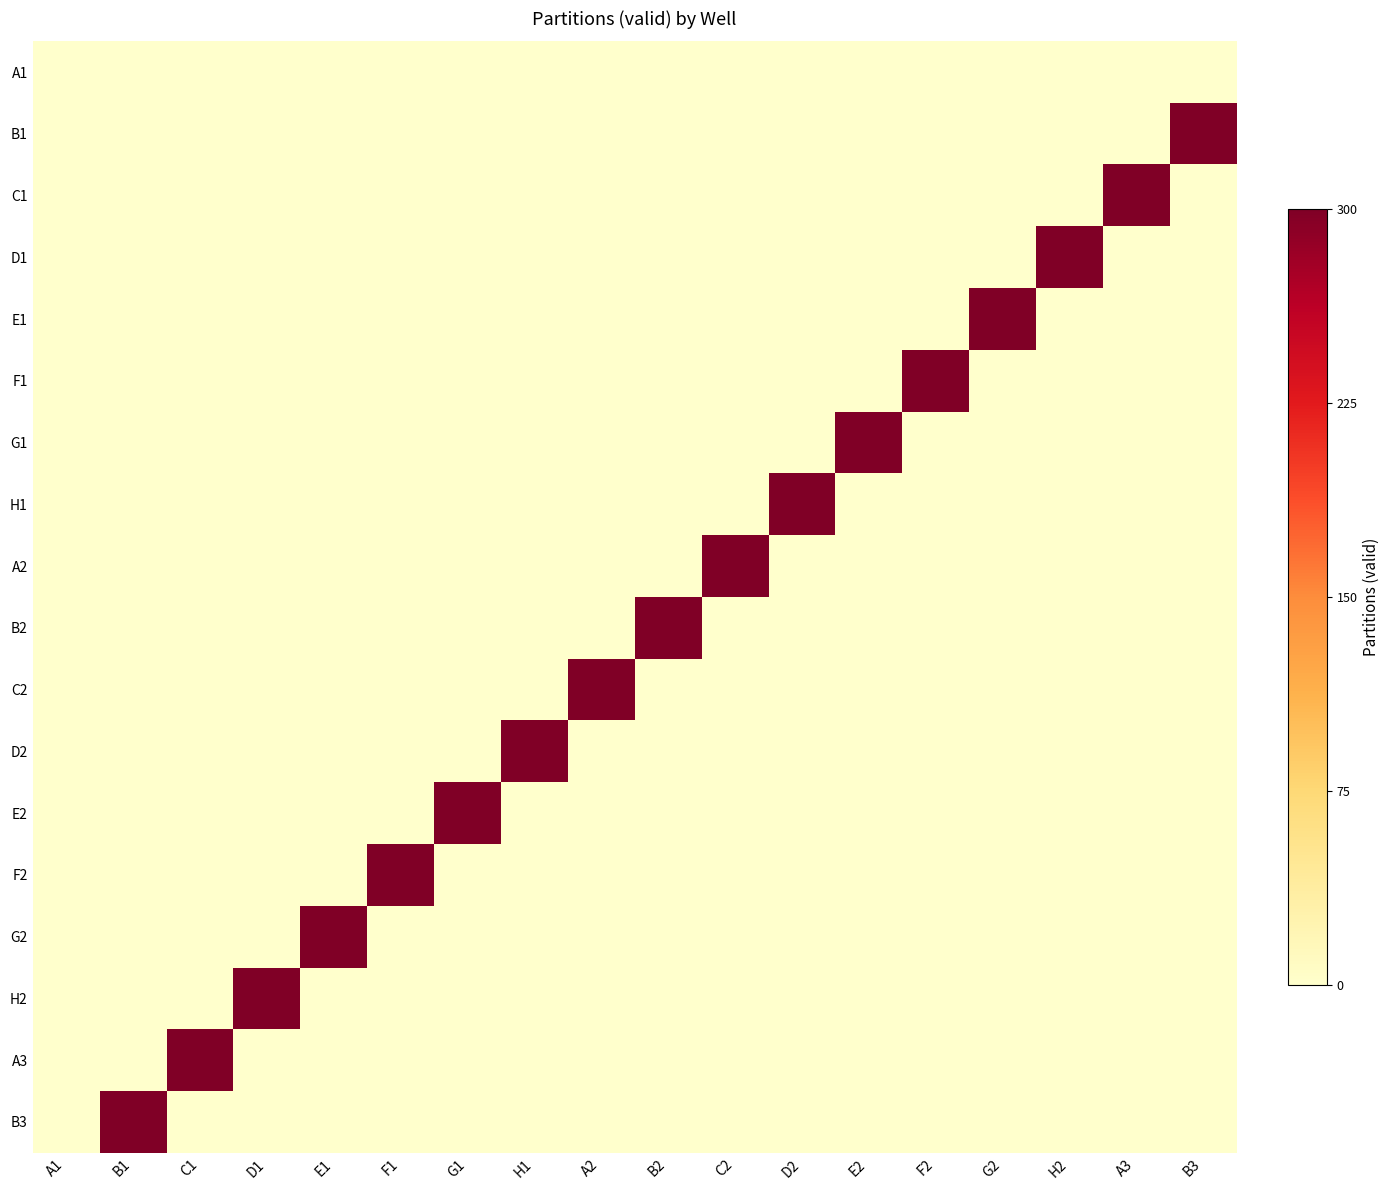

Reading left to right, transcribe all the data shown in this chart.

A1: A1=0	B1=0	C1=0	D1=0	E1=0	F1=0	G1=0	H1=0	A2=0	B2=0	C2=0	D2=0	E2=0	F2=0	G2=0	H2=0	A3=0	B3=0
B1: A1=0	B1=0	C1=0	D1=0	E1=0	F1=0	G1=0	H1=0	A2=0	B2=0	C2=0	D2=0	E2=0	F2=0	G2=0	H2=0	A3=0	B3=1
C1: A1=0	B1=0	C1=0	D1=0	E1=0	F1=0	G1=0	H1=0	A2=0	B2=0	C2=0	D2=0	E2=0	F2=0	G2=0	H2=0	A3=1	B3=0
D1: A1=0	B1=0	C1=0	D1=0	E1=0	F1=0	G1=0	H1=0	A2=0	B2=0	C2=0	D2=0	E2=0	F2=0	G2=0	H2=1	A3=0	B3=0
E1: A1=0	B1=0	C1=0	D1=0	E1=0	F1=0	G1=0	H1=0	A2=0	B2=0	C2=0	D2=0	E2=0	F2=0	G2=1	H2=0	A3=0	B3=0
F1: A1=0	B1=0	C1=0	D1=0	E1=0	F1=0	G1=0	H1=0	A2=0	B2=0	C2=0	D2=0	E2=0	F2=1	G2=0	H2=0	A3=0	B3=0
G1: A1=0	B1=0	C1=0	D1=0	E1=0	F1=0	G1=0	H1=0	A2=0	B2=0	C2=0	D2=0	E2=1	F2=0	G2=0	H2=0	A3=0	B3=0
H1: A1=0	B1=0	C1=0	D1=0	E1=0	F1=0	G1=0	H1=0	A2=0	B2=0	C2=0	D2=1	E2=0	F2=0	G2=0	H2=0	A3=0	B3=0
A2: A1=0	B1=0	C1=0	D1=0	E1=0	F1=0	G1=0	H1=0	A2=0	B2=0	C2=1	D2=0	E2=0	F2=0	G2=0	H2=0	A3=0	B3=0
B2: A1=0	B1=0	C1=0	D1=0	E1=0	F1=0	G1=0	H1=0	A2=0	B2=1	C2=0	D2=0	E2=0	F2=0	G2=0	H2=0	A3=0	B3=0
C2: A1=0	B1=0	C1=0	D1=0	E1=0	F1=0	G1=0	H1=0	A2=1	B2=0	C2=0	D2=0	E2=0	F2=0	G2=0	H2=0	A3=0	B3=0
D2: A1=0	B1=0	C1=0	D1=0	E1=0	F1=0	G1=0	H1=1	A2=0	B2=0	C2=0	D2=0	E2=0	F2=0	G2=0	H2=0	A3=0	B3=0
E2: A1=0	B1=0	C1=0	D1=0	E1=0	F1=0	G1=1	H1=0	A2=0	B2=0	C2=0	D2=0	E2=0	F2=0	G2=0	H2=0	A3=0	B3=0
F2: A1=0	B1=0	C1=0	D1=0	E1=0	F1=1	G1=0	H1=0	A2=0	B2=0	C2=0	D2=0	E2=0	F2=0	G2=0	H2=0	A3=0	B3=0
G2: A1=0	B1=0	C1=0	D1=0	E1=1	F1=0	G1=0	H1=0	A2=0	B2=0	C2=0	D2=0	E2=0	F2=0	G2=0	H2=0	A3=0	B3=0
H2: A1=0	B1=0	C1=0	D1=1	E1=0	F1=0	G1=0	H1=0	A2=0	B2=0	C2=0	D2=0	E2=0	F2=0	G2=0	H2=0	A3=0	B3=0
A3: A1=0	B1=0	C1=1	D1=0	E1=0	F1=0	G1=0	H1=0	A2=0	B2=0	C2=0	D2=0	E2=0	F2=0	G2=0	H2=0	A3=0	B3=0
B3: A1=0	B1=1	C1=0	D1=0	E1=0	F1=0	G1=0	H1=0	A2=0	B2=0	C2=0	D2=0	E2=0	F2=0	G2=0	H2=0	A3=0	B3=0